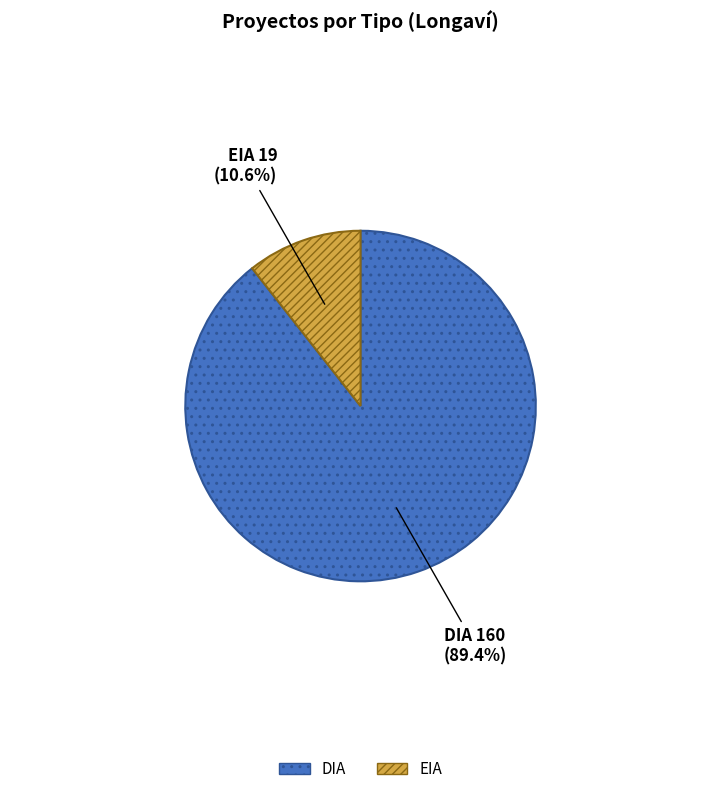

How many segments does this pie chart have?

2